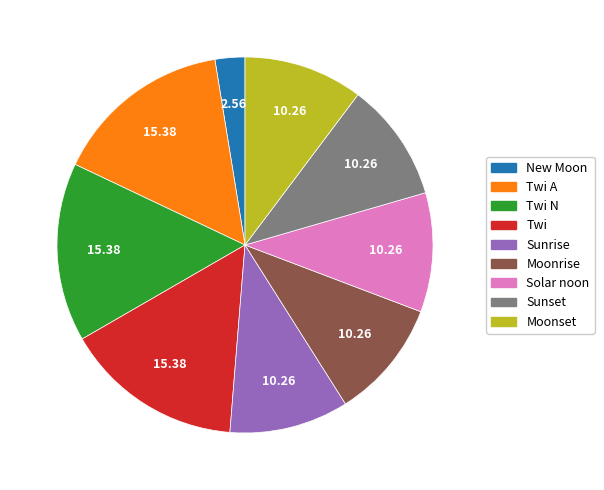

Approximately how many times larger is the value at Moonrise compared to Moonset?

1.0